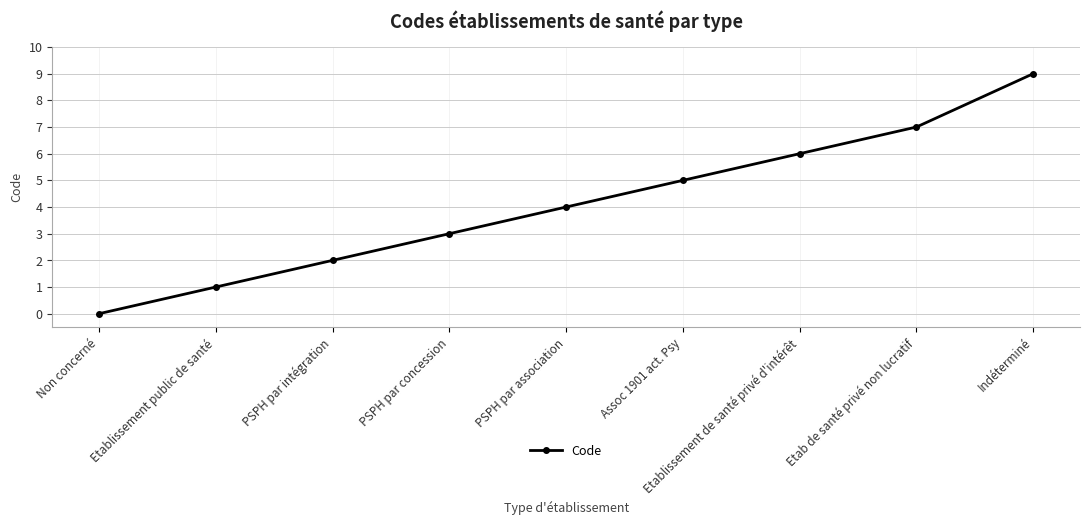

Count the number of data series in this chart.

1